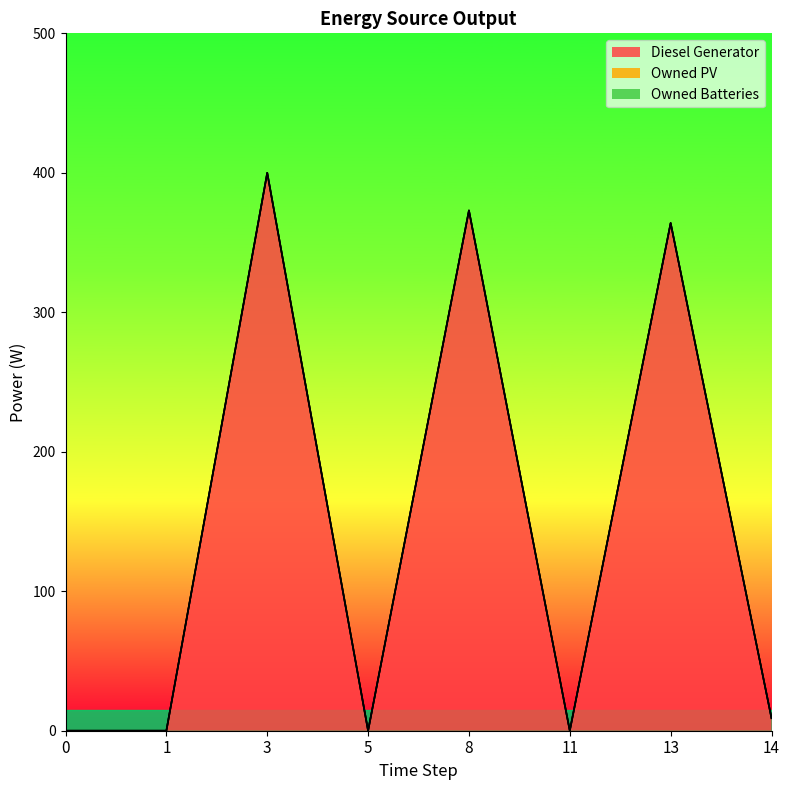

Which category has the highest value in the Diesel Generator series?

3